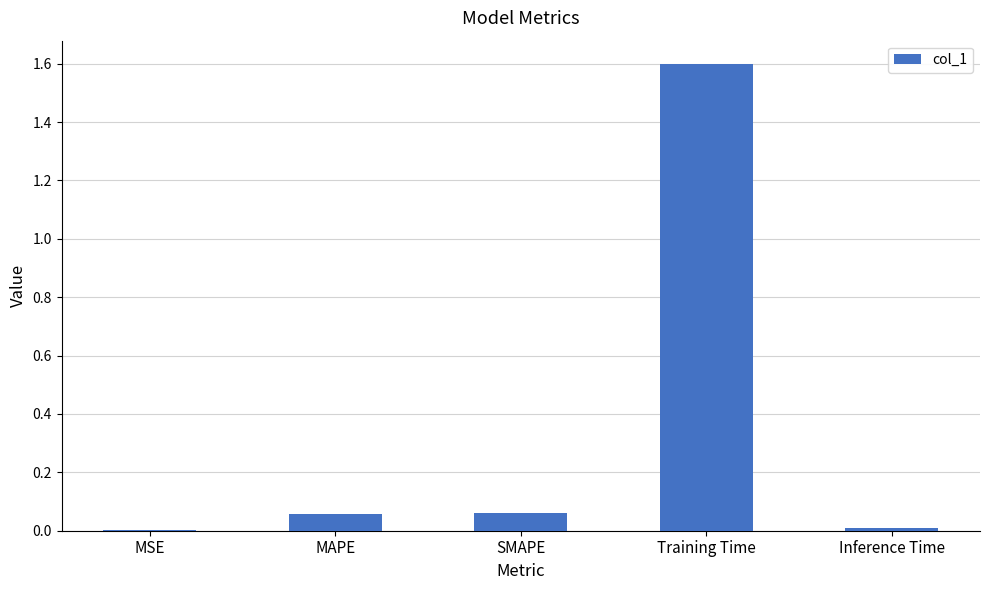

Which has a higher value, MAPE or Inference Time?

MAPE